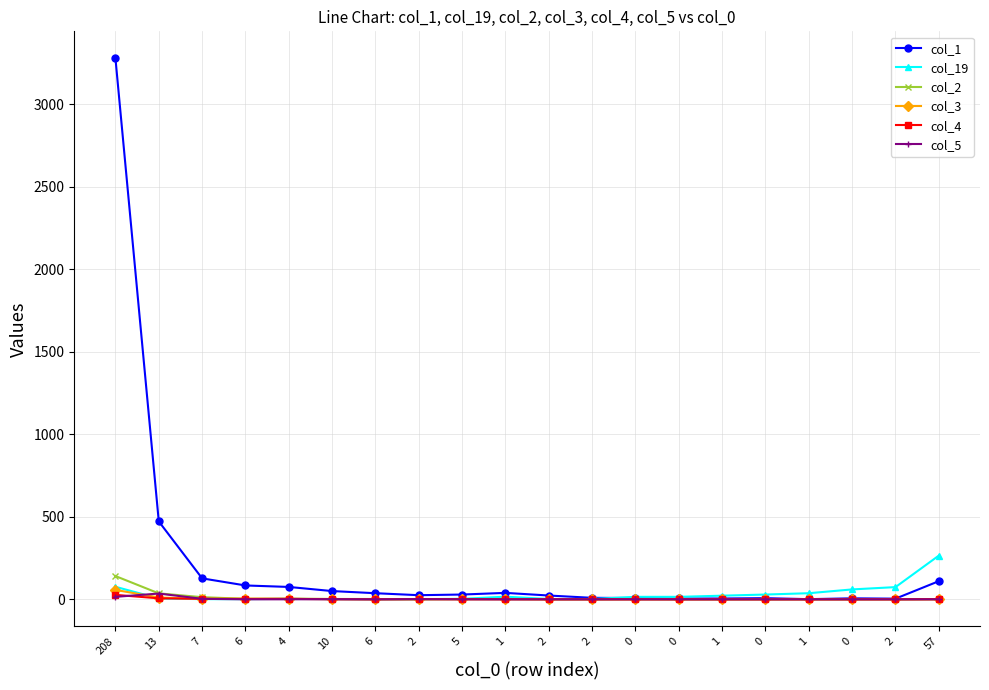

What are all the series names shown in the legend?

col_1, col_19, col_2, col_3, col_4, col_5